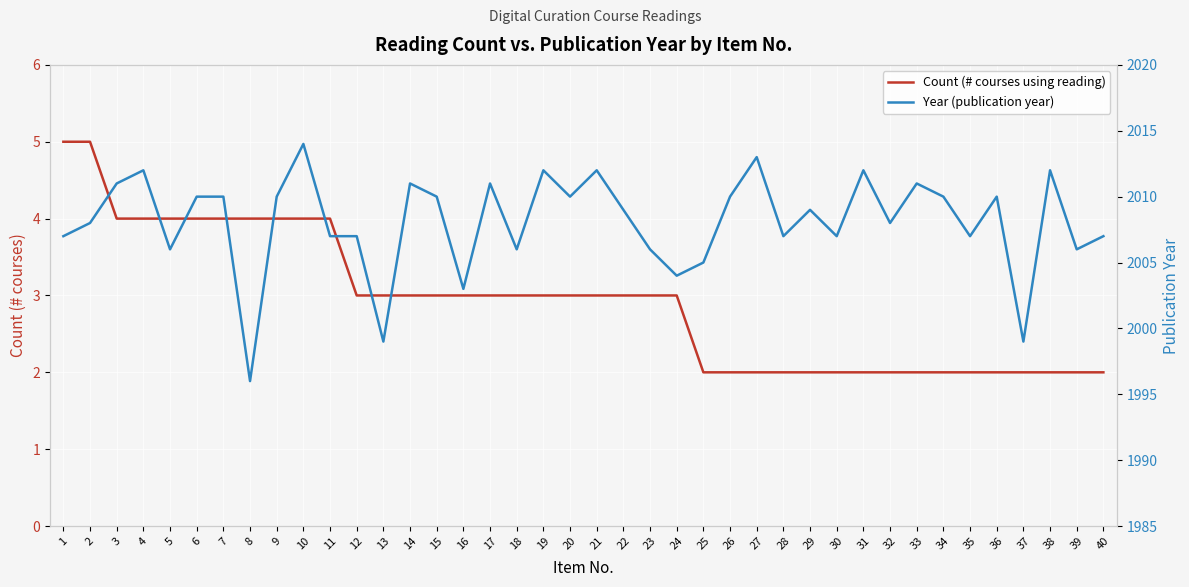

Is the value of Count (# courses using reading) at 38 greater than the value of Year (publication year) at 15?

No